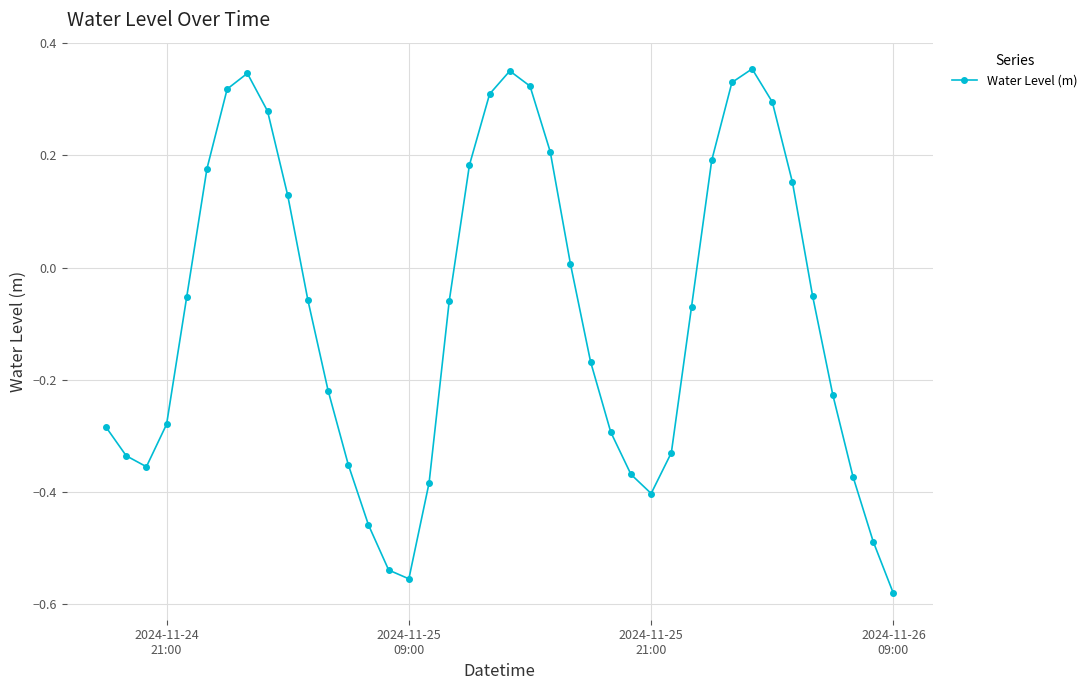

What is the sum of all values?

-3.3